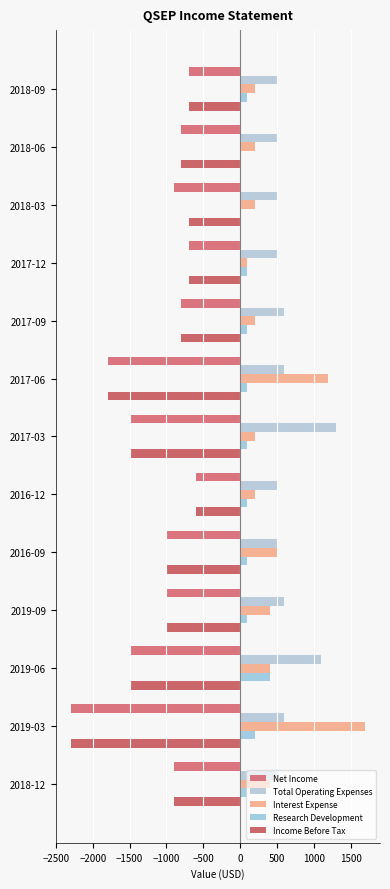

Count the number of categories in the chart.

13